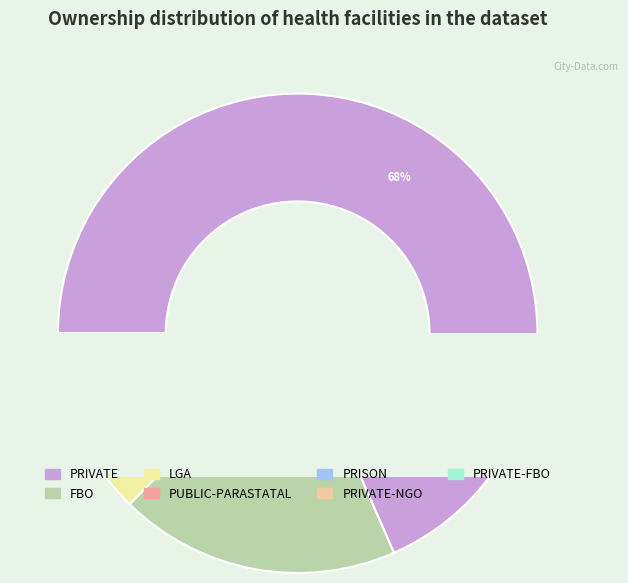

Count the number of slices in the pie.

7